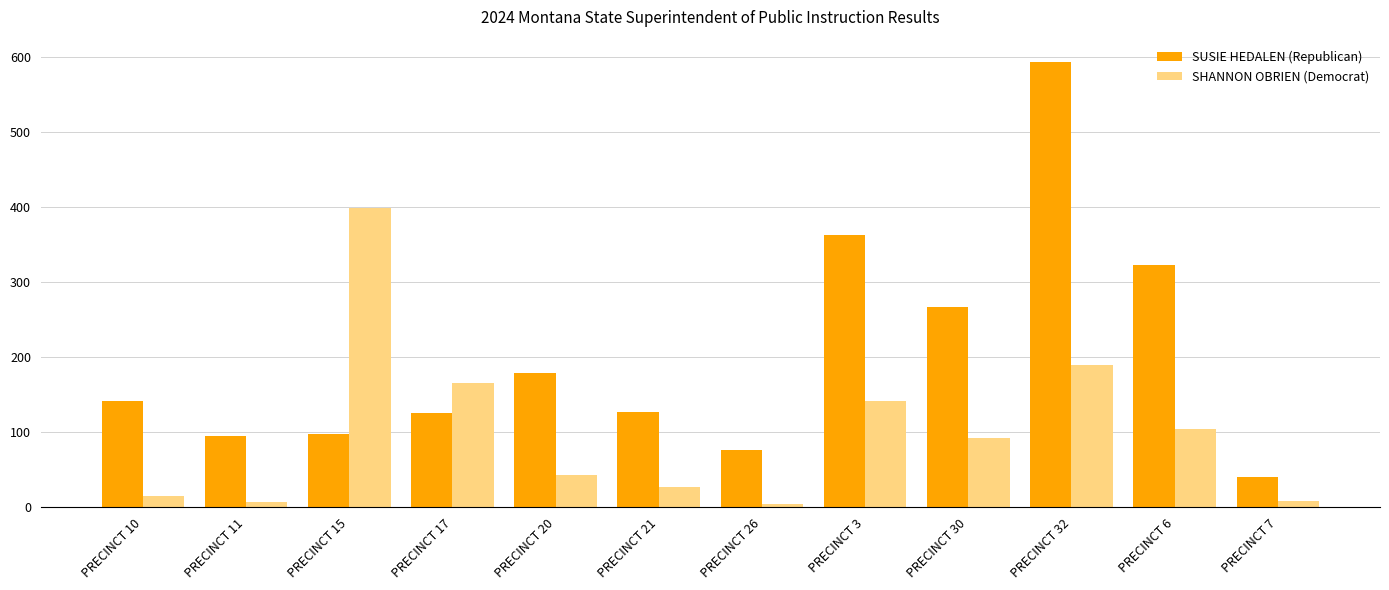

What is the label of the 3rd bar from the left?

PRECINCT 15